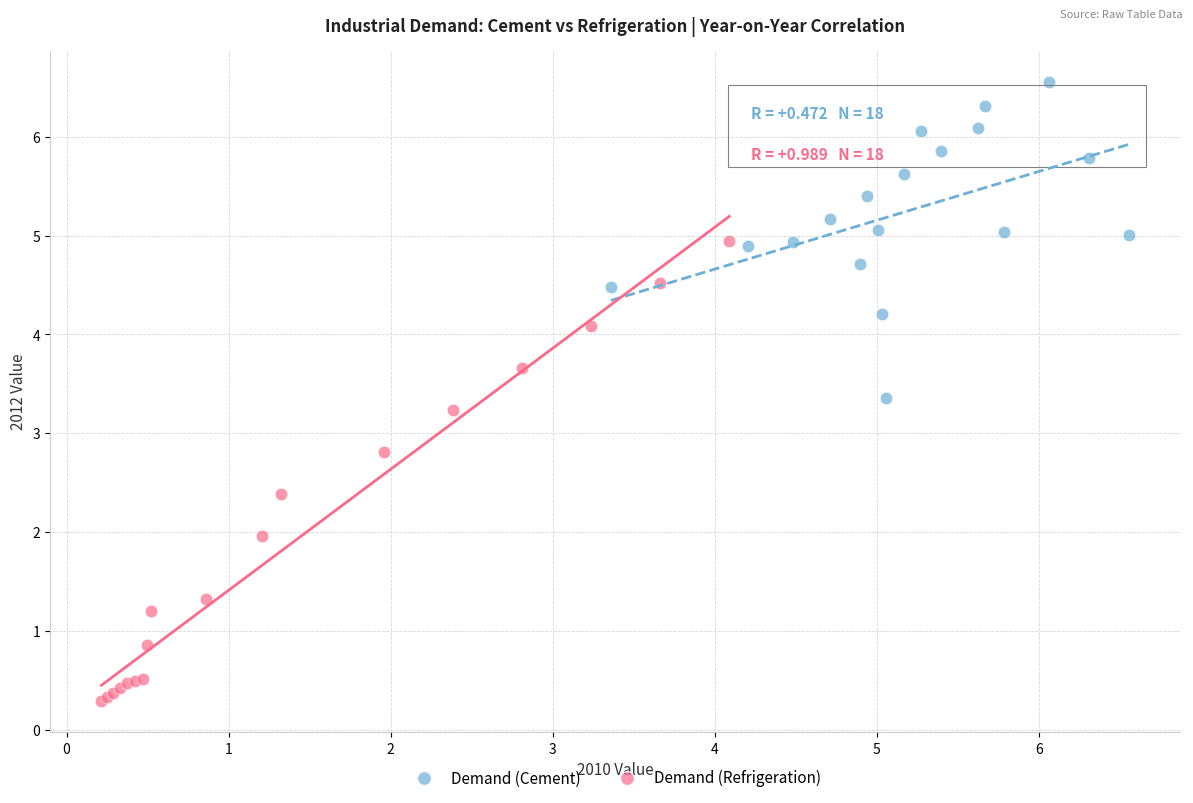

Which series has the widest spread of Y values?

Demand (Refrigeration)